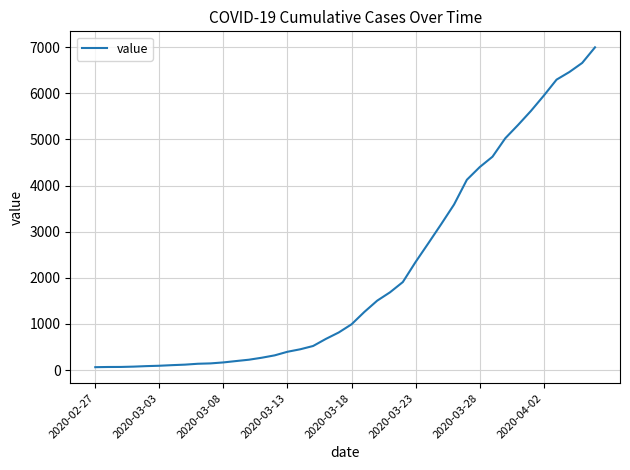

Does the chart have visible grid lines?

Yes